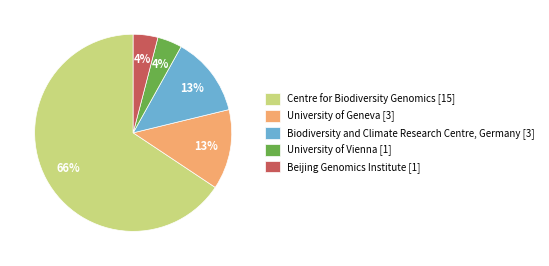

To the nearest percent, what is the difference between the largest and smallest slice percentages?

62%